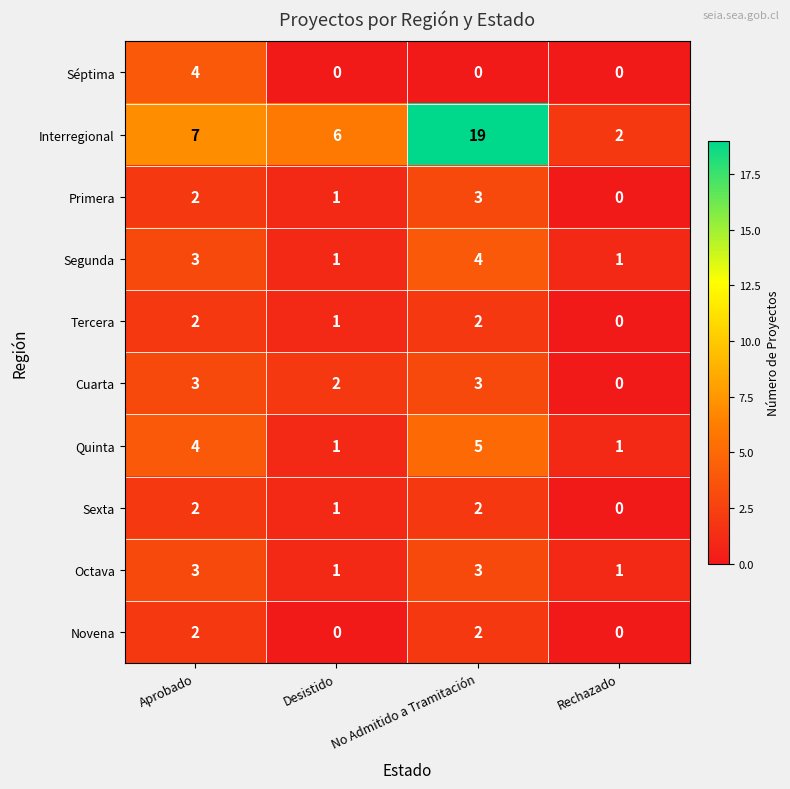

Rank the categories by Primera value from lowest to highest.

Rechazado, Desistido, Aprobado, No Admitido a Tramitación